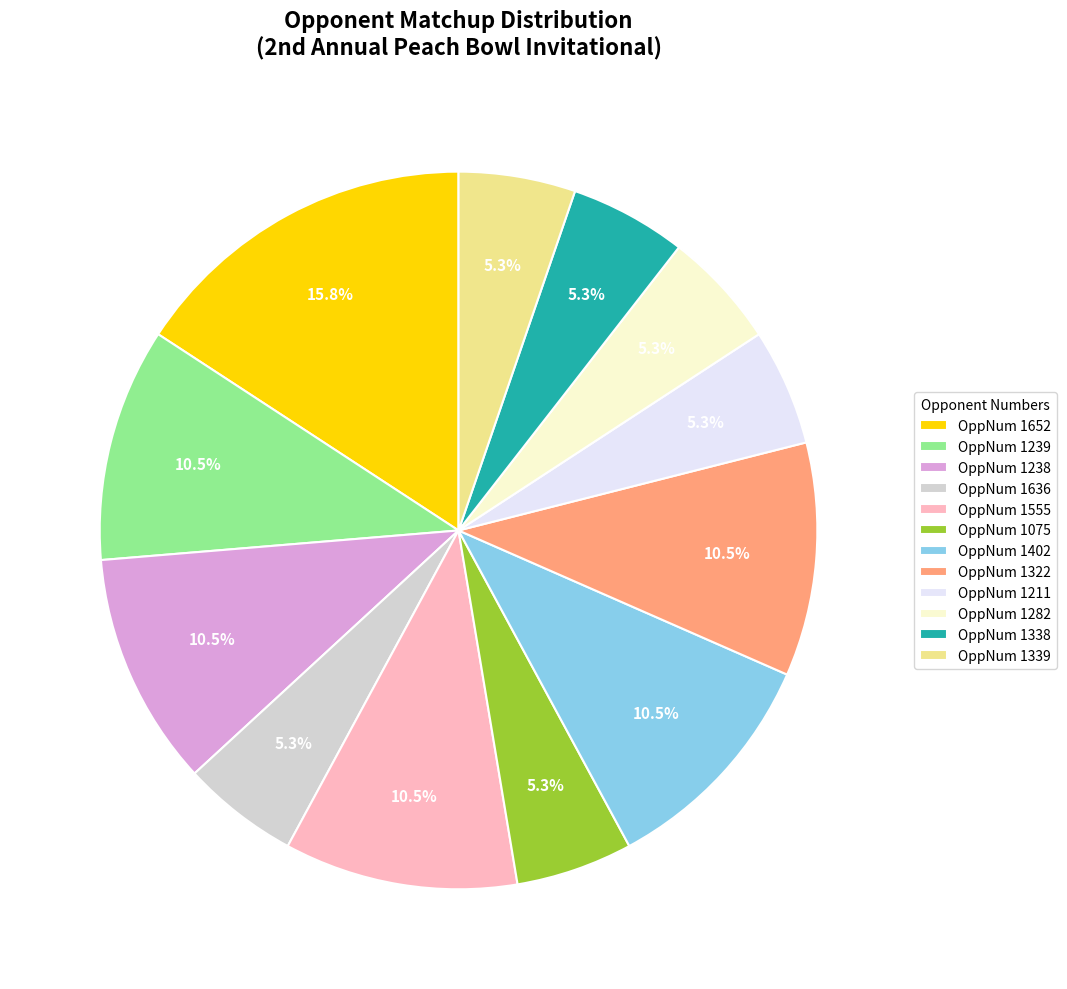

What is the ratio of the value at OppNum 1338 to the value at OppNum 1282?

1.0